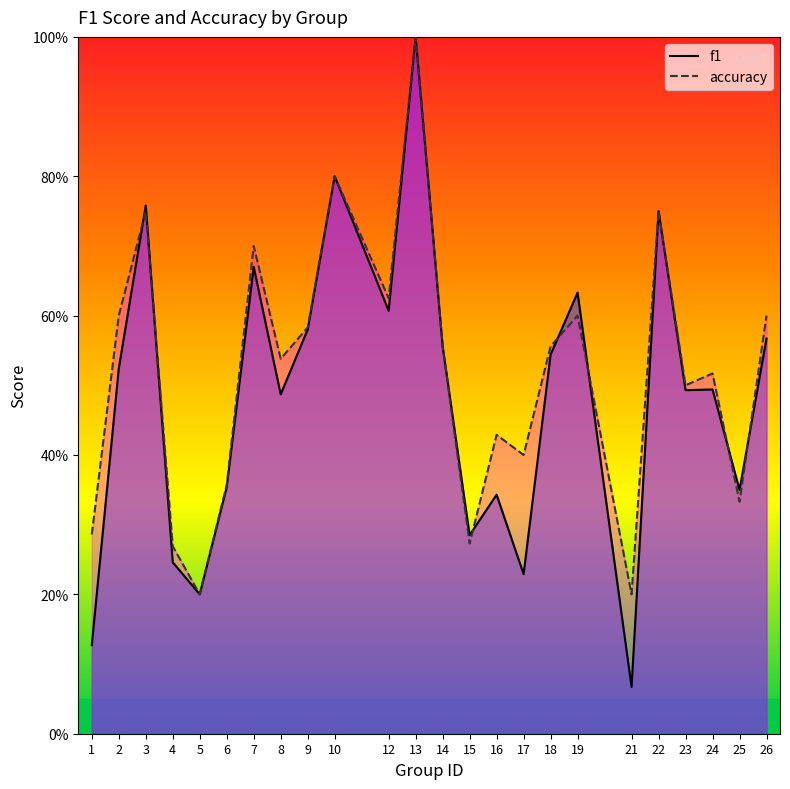

Is it true that accuracy equals 0.6 at 12?

True